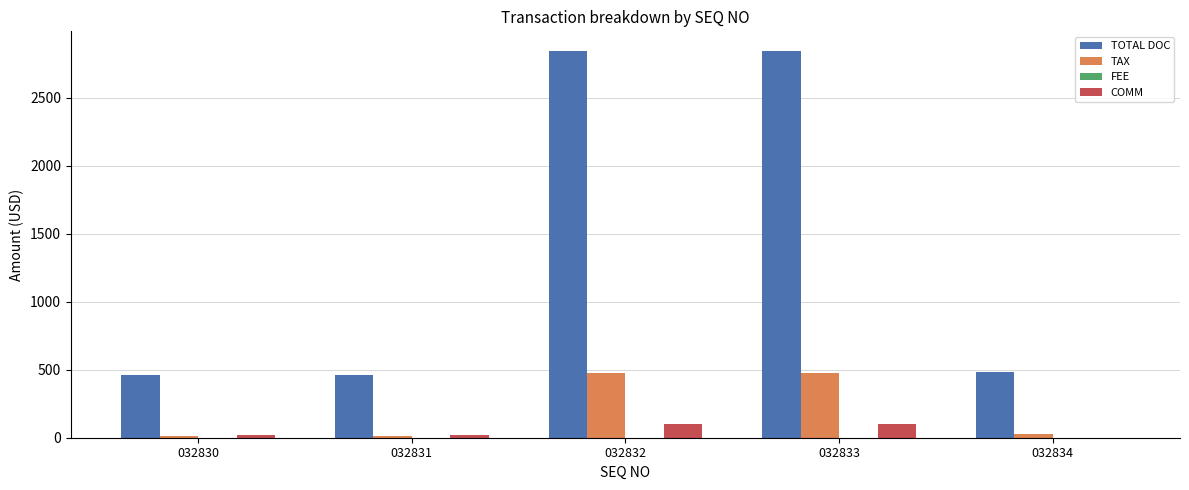

Between 032830 and 032833, which series saw the biggest shift?

TOTAL DOC